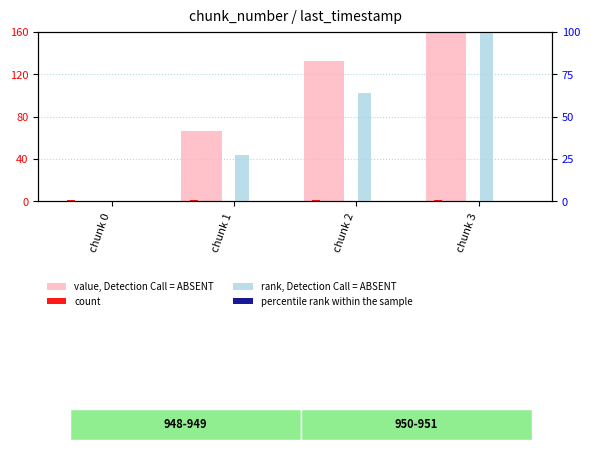

Does the chart contain any negative values?

No